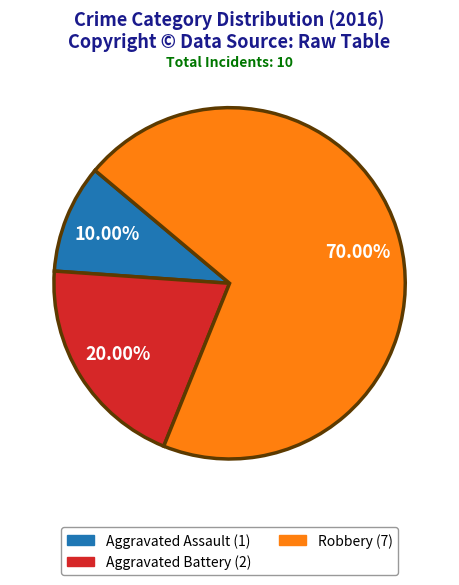

Which has a higher value, Aggravated Battery or Aggravated Assault?

Aggravated Battery